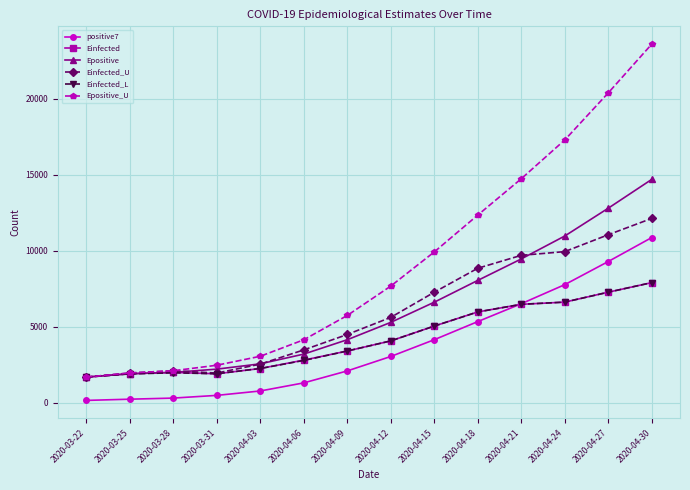

Which series has the widest spread of values?

Epositive_U